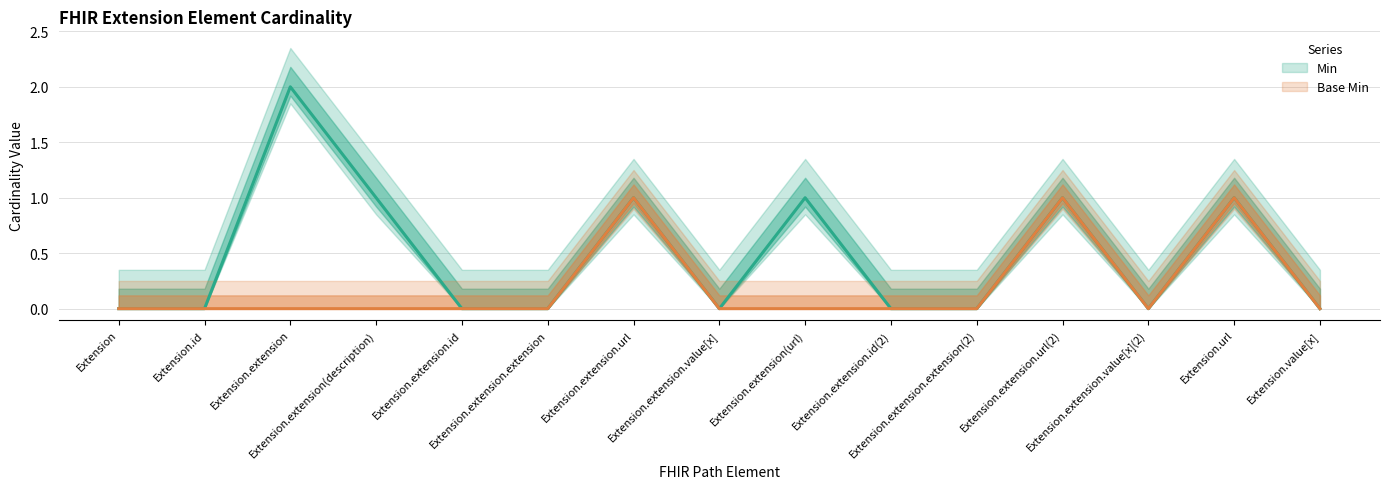

What is the total value across all series at Extension.url?

2